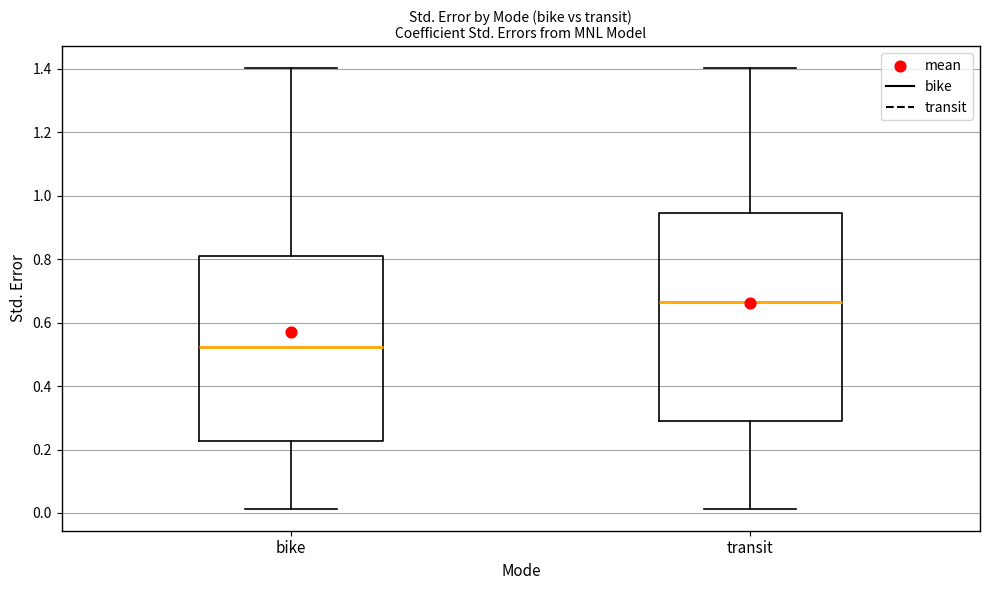

Reading left to right, read every box against the y-axis: the position of its median line, the range the box covers, and the ends of its whiskers. The values are not printed on the chart, so give them approximately, as read against the axis.

bike: median 0.52, box 0.22 to 0.80, whiskers 0.02 to 1.40
transit: median 0.66, box 0.30 to 0.94, whiskers 0.02 to 1.40